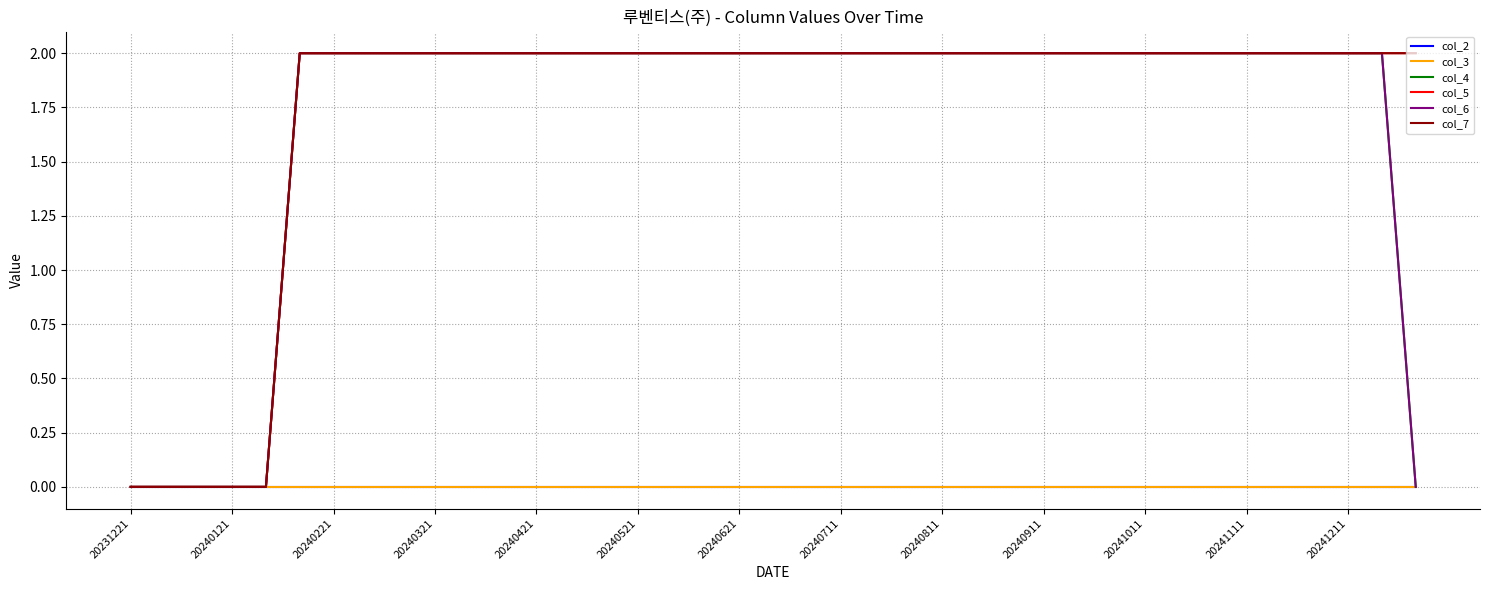

What is the value of the col_6 point at the 18th from the left?

2